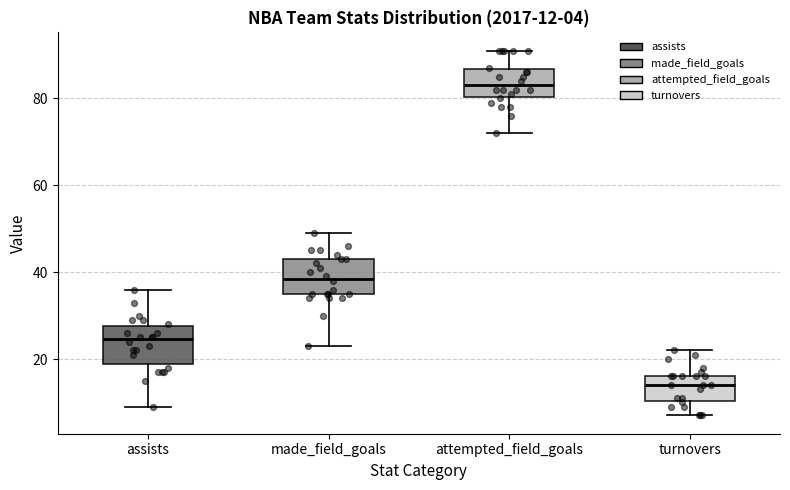

Which box's median line is the lowest?

turnovers